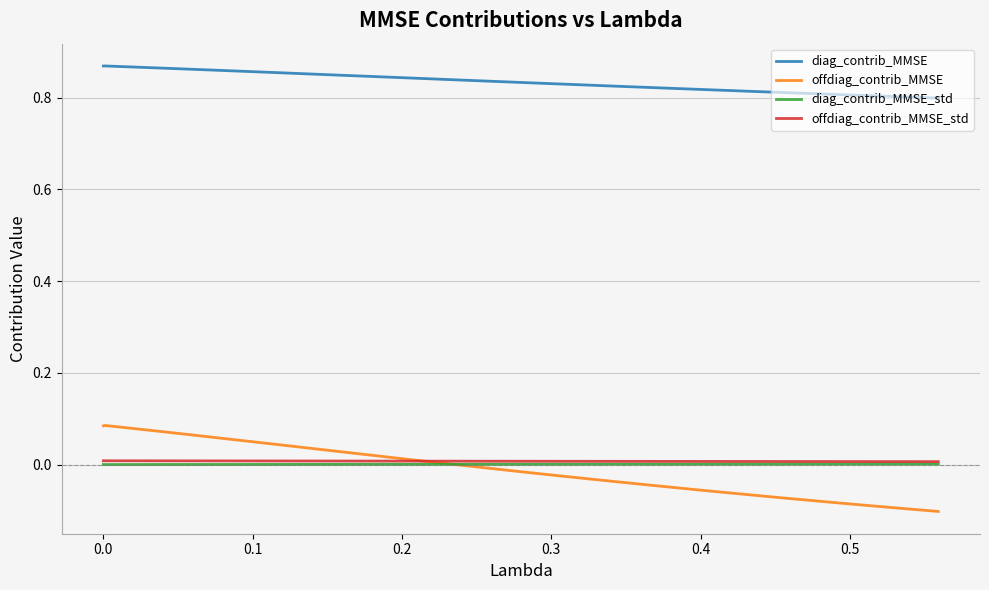

Which series has the largest total across all categories?

diag_contrib_MMSE